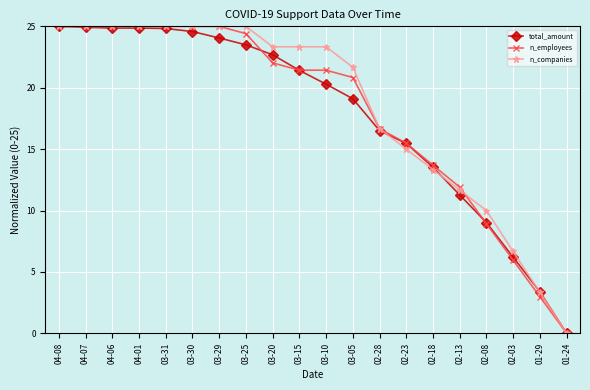

The value of total_amount at 03-25 is 40.1. True or false?

False